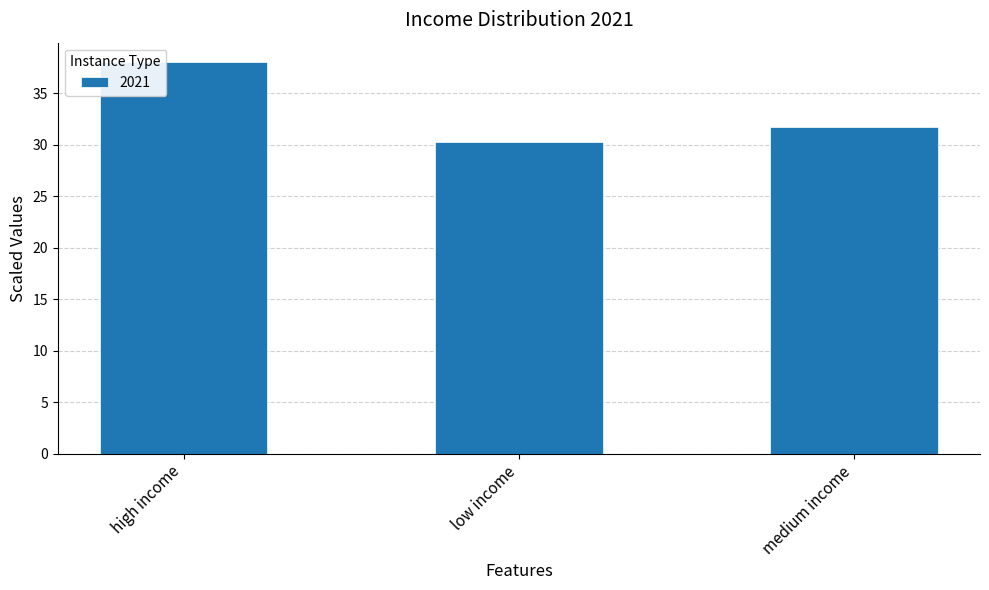

Between low income and medium income, which is larger?

medium income